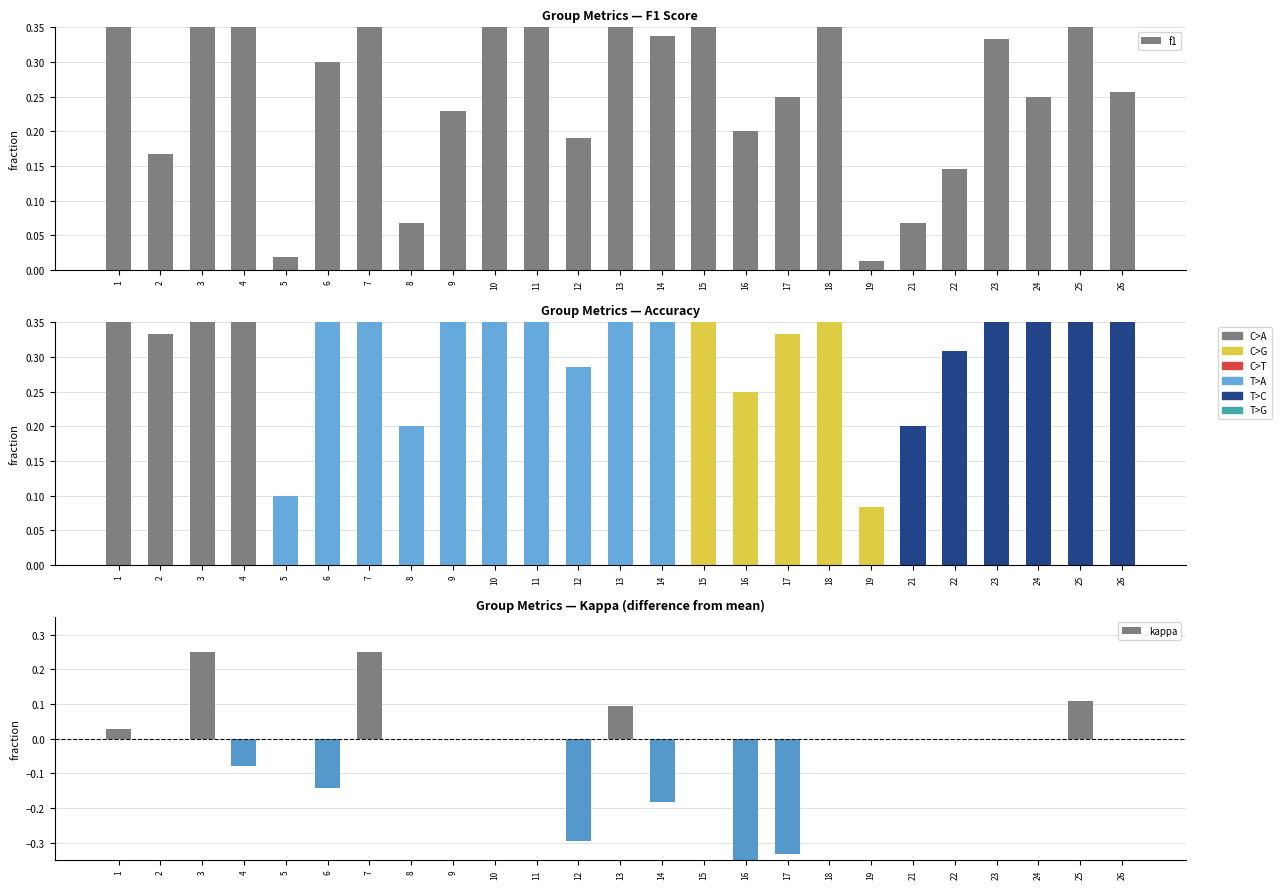

Where is f1 nearest to the value 0?

19